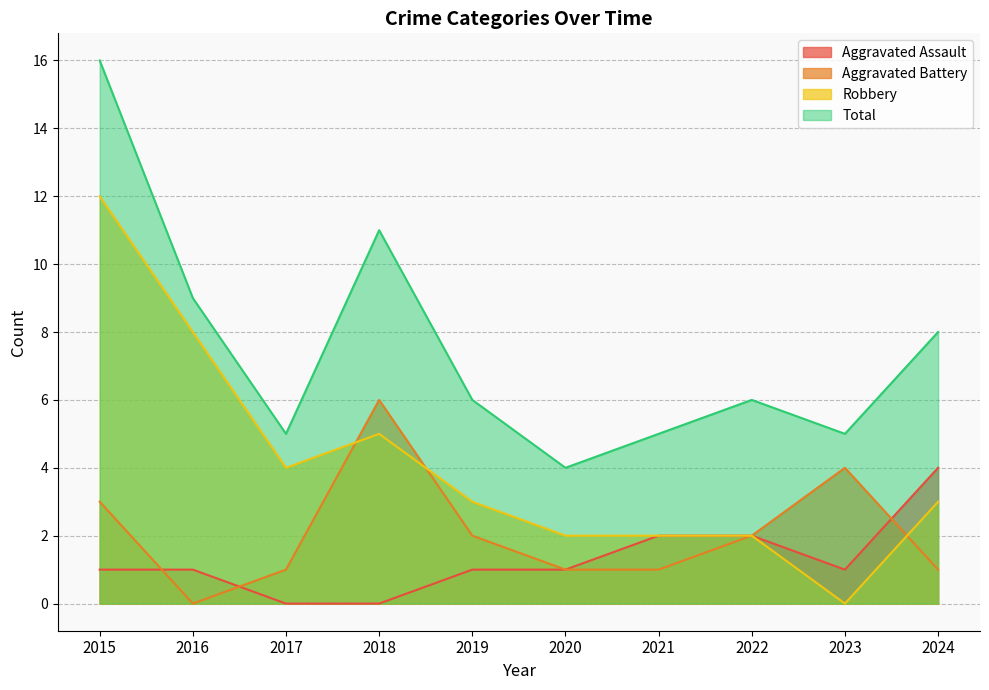

What is the difference between the highest and lowest values at 2019?

5